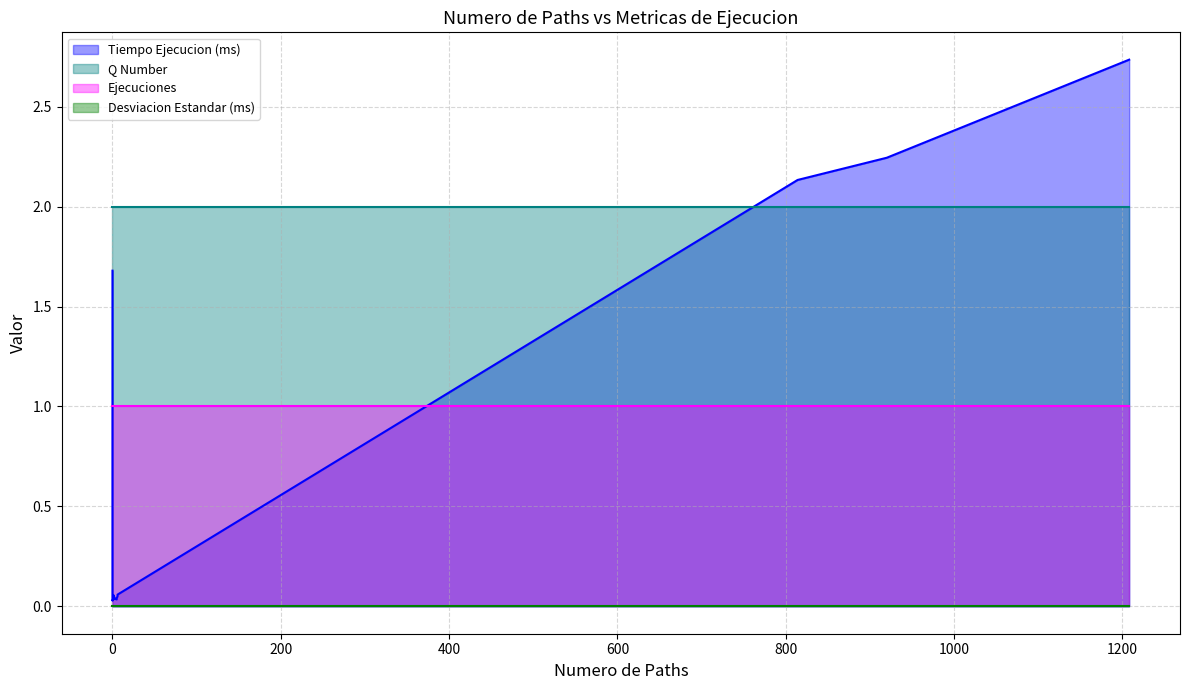

List the series in order of their overall mean, highest first.

Q Number, Ejecuciones, Tiempo Ejecucion (ms), Desviacion Estandar (ms)